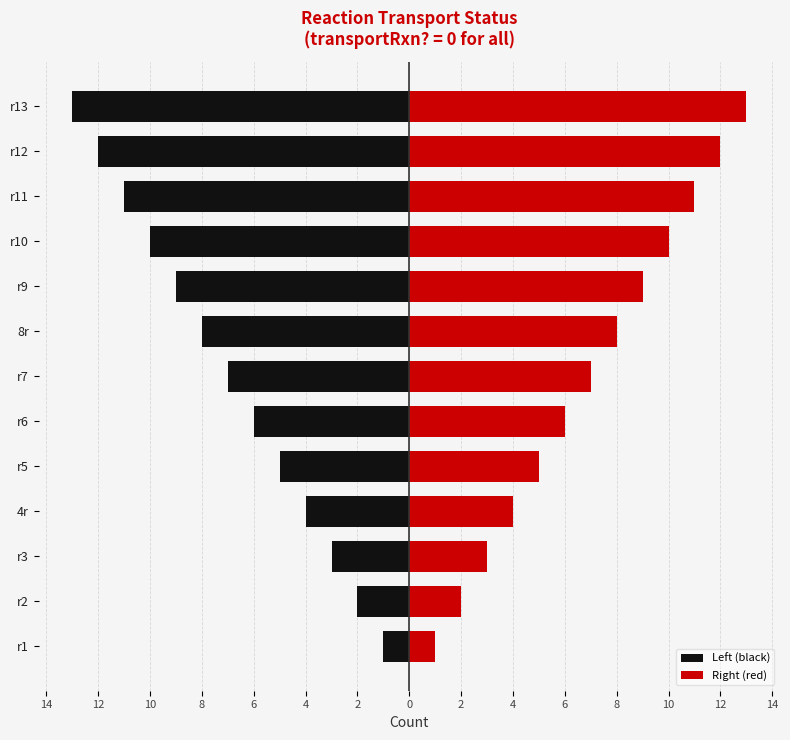

What is the value of the Left (black) bar at the 8th from the left?

-8